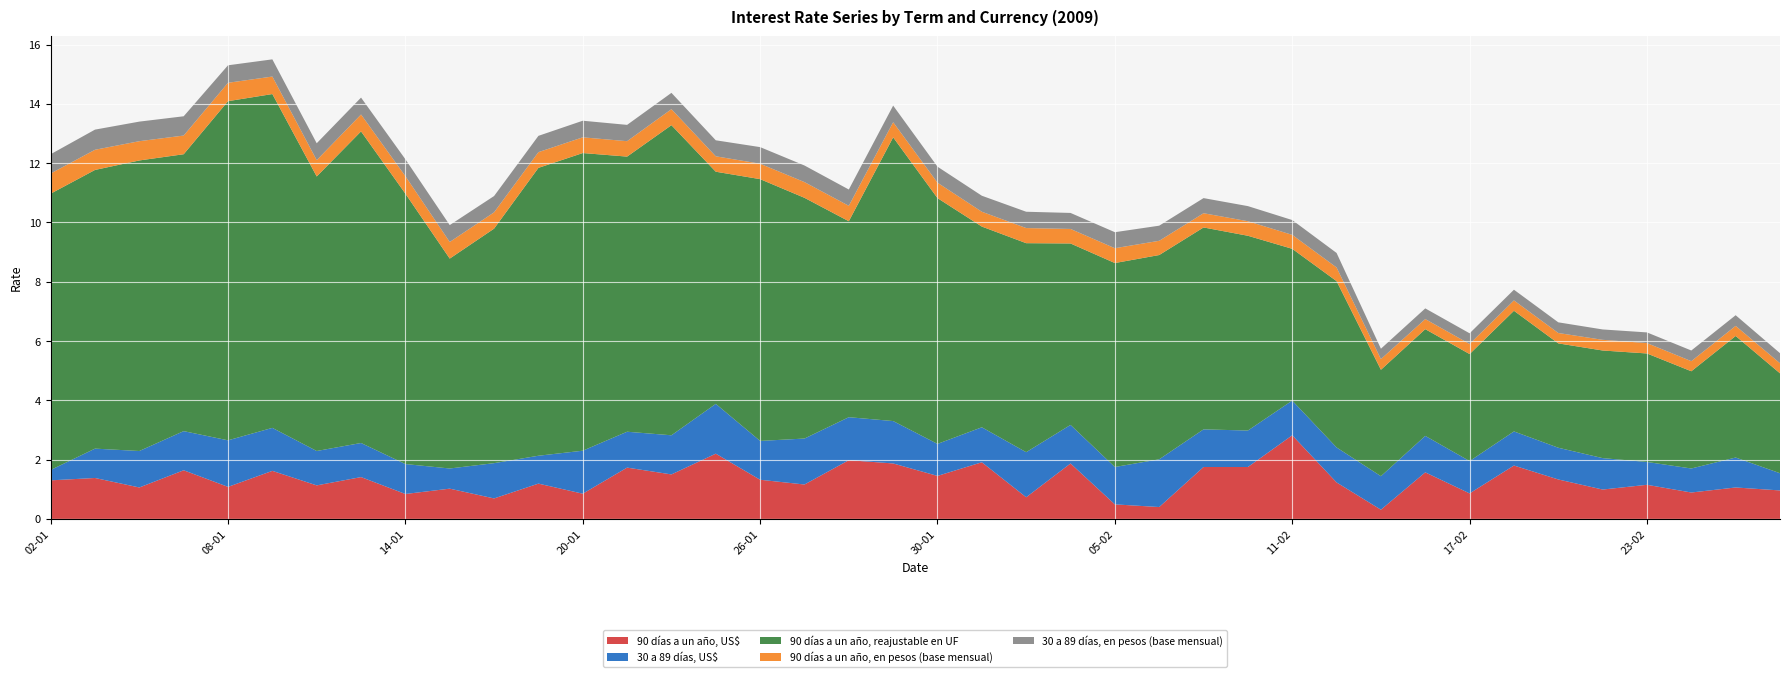

Reading right to left, what are all the values shown in this chart?

90 días a un año, US$: 1.0	1.1	0.9	1.1	1.0	1.3	1.8	0.9	1.6	0.3	1.2	2.8	1.8	1.8	0.4	0.5	1.9	0.7	1.9	1.4	1.9	2.0	1.2	1.3	2.2	1.5	1.7	0.8	1.2	0.7	1.0	0.8	1.4	1.1	1.6	1.1	1.6	1.1	1.4	1.3
30 a 89 días, US$: 0.6	1.0	0.8	0.8	1.1	1.1	1.1	1.1	1.2	1.1	1.2	1.2	1.2	1.3	1.6	1.3	1.3	1.5	1.2	1.1	1.4	1.4	1.6	1.3	1.7	1.3	1.2	1.4	0.9	1.2	0.7	1.0	1.1	1.2	1.4	1.6	1.3	1.2	1.0	0.3
90 días a un año, reajustable en UF: 3.4	4.1	3.3	3.7	3.6	3.5	4.1	3.6	3.6	3.6	5.6	5.1	6.6	6.8	6.9	6.9	6.1	7.0	6.8	8.3	9.6	6.6	8.1	8.8	7.8	10.5	9.3	10.0	9.7	7.9	7.1	9.1	10.5	9.3	11.3	11.4	9.3	9.8	9.4	9.3
90 días a un año, en pesos (base mensual): 0.3	0.3	0.3	0.3	0.4	0.3	0.3	0.3	0.3	0.4	0.5	0.5	0.5	0.5	0.5	0.5	0.5	0.5	0.5	0.5	0.5	0.5	0.5	0.5	0.5	0.5	0.5	0.5	0.5	0.6	0.6	0.6	0.6	0.6	0.6	0.6	0.6	0.7	0.7	0.7
30 a 89 días, en pesos (base mensual): 0.3	0.4	0.4	0.4	0.3	0.4	0.4	0.4	0.4	0.3	0.5	0.5	0.5	0.5	0.5	0.5	0.5	0.6	0.5	0.5	0.6	0.6	0.6	0.6	0.5	0.6	0.6	0.6	0.6	0.6	0.6	0.6	0.6	0.6	0.6	0.6	0.7	0.7	0.7	0.7